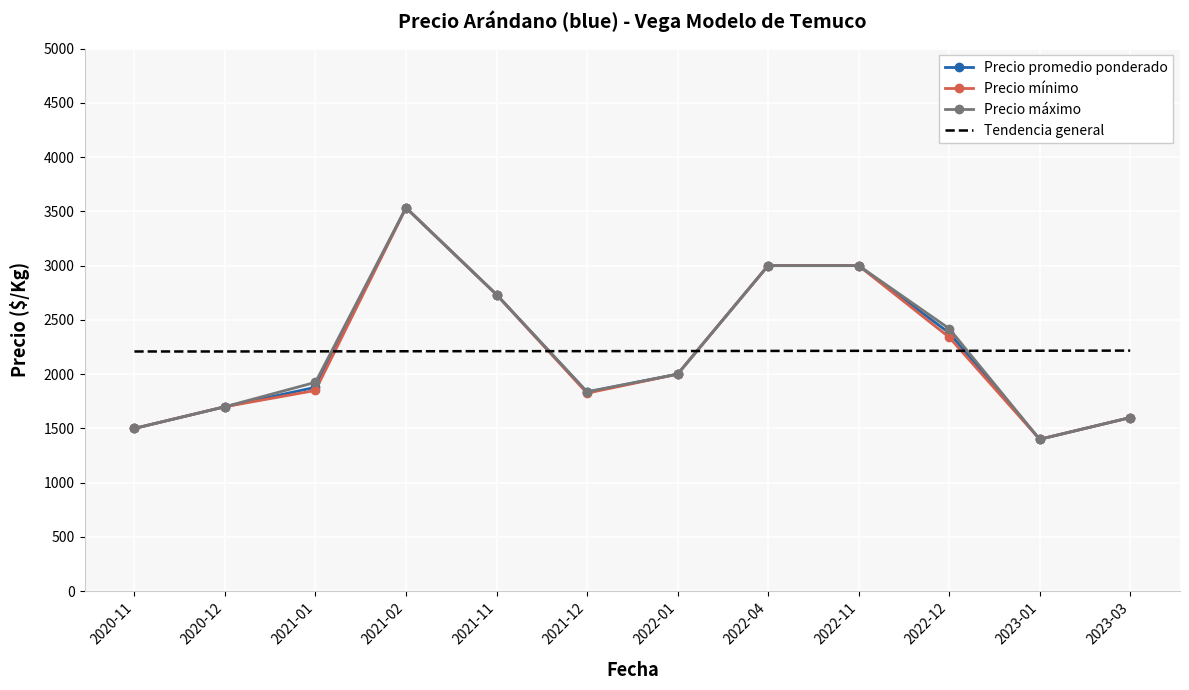

The value of Tendencia general at 2021-01 is 2210. True or false?

True